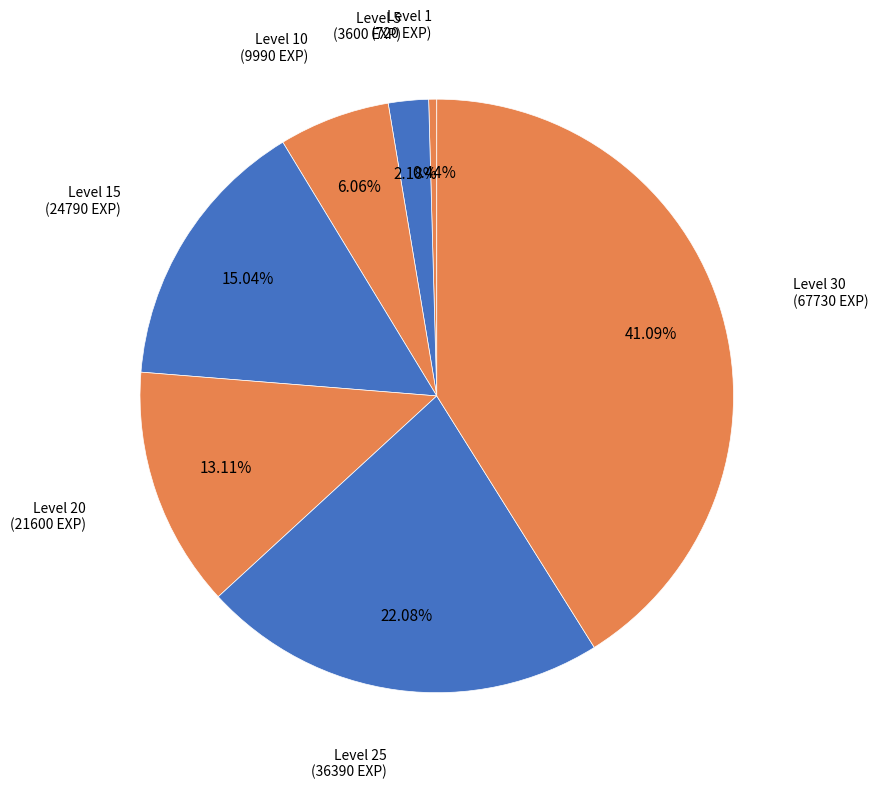

Rank the categories by value from lowest to highest.

Level 1, Level 5, Level 10, Level 20, Level 15, Level 25, Level 30